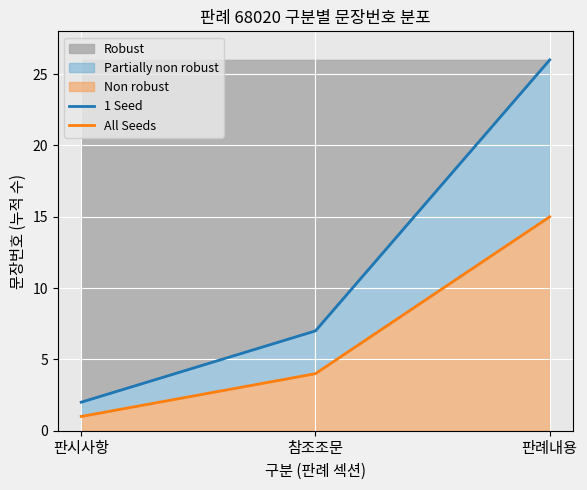

Is it true that Robust equals 4 at 참조조문?

False